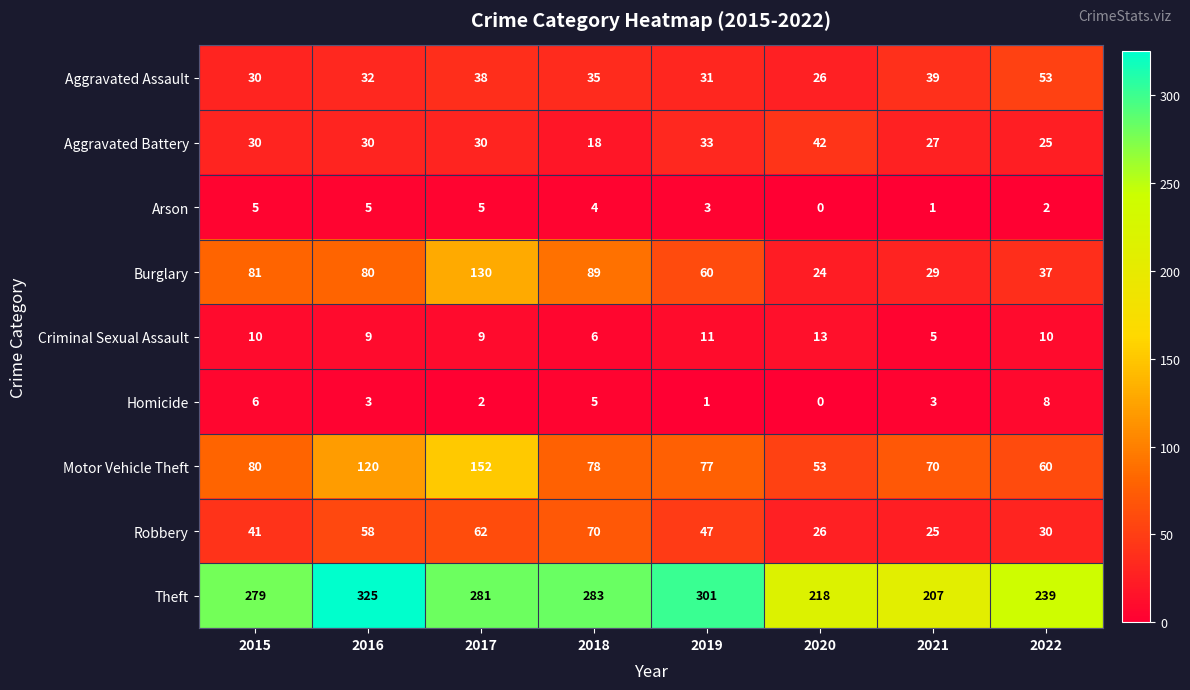

What is the difference between the second highest and second lowest values in the Motor Vehicle Theft series?

60